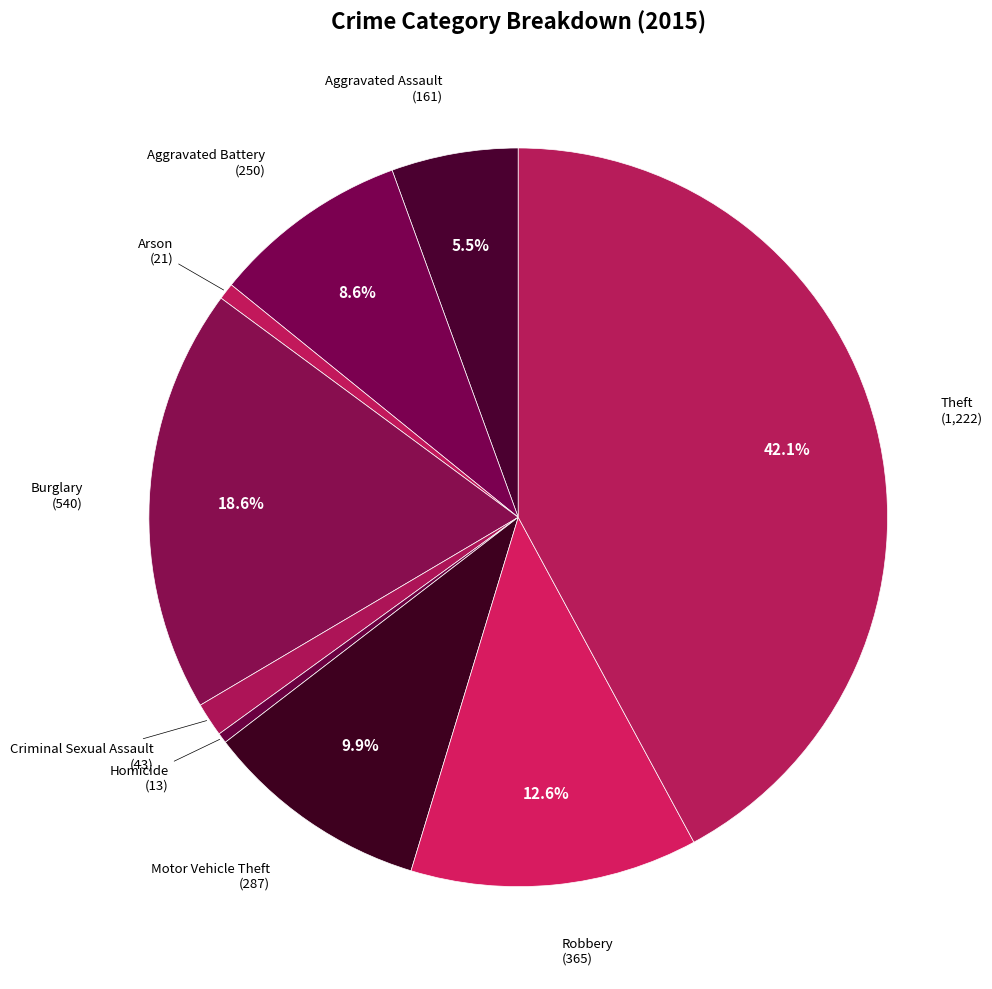

To the nearest percent, what is the average slice percentage?

11%